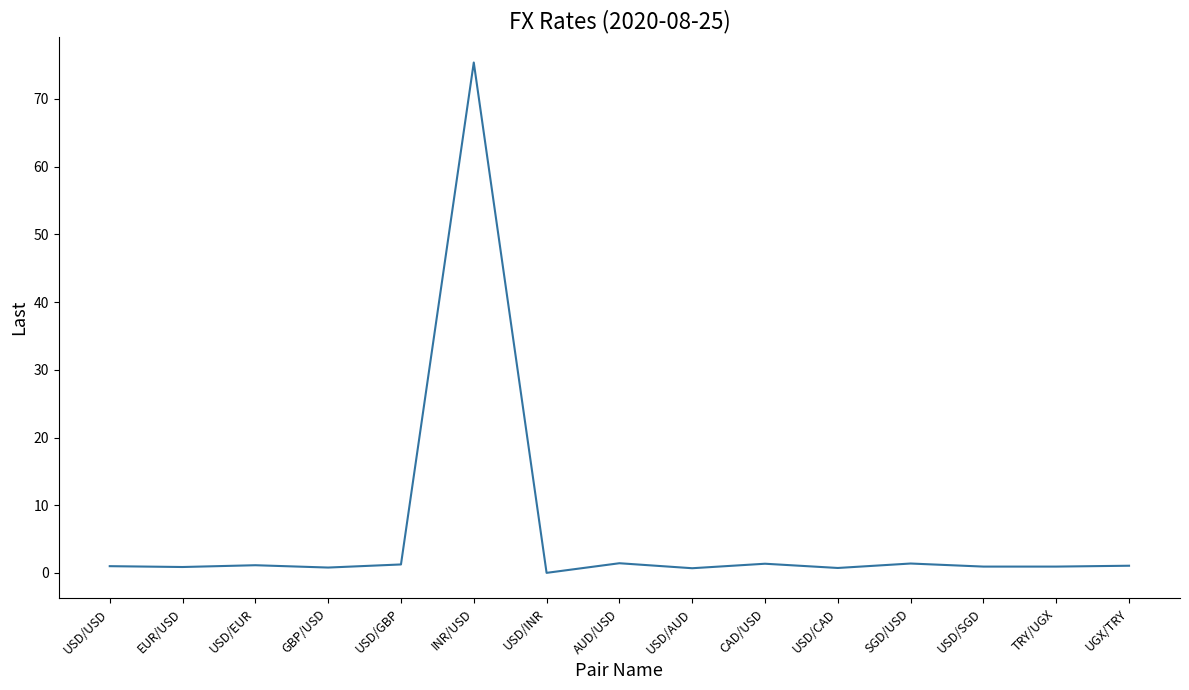

What is the change in value from USD/EUR to USD/CAD?

-0.4